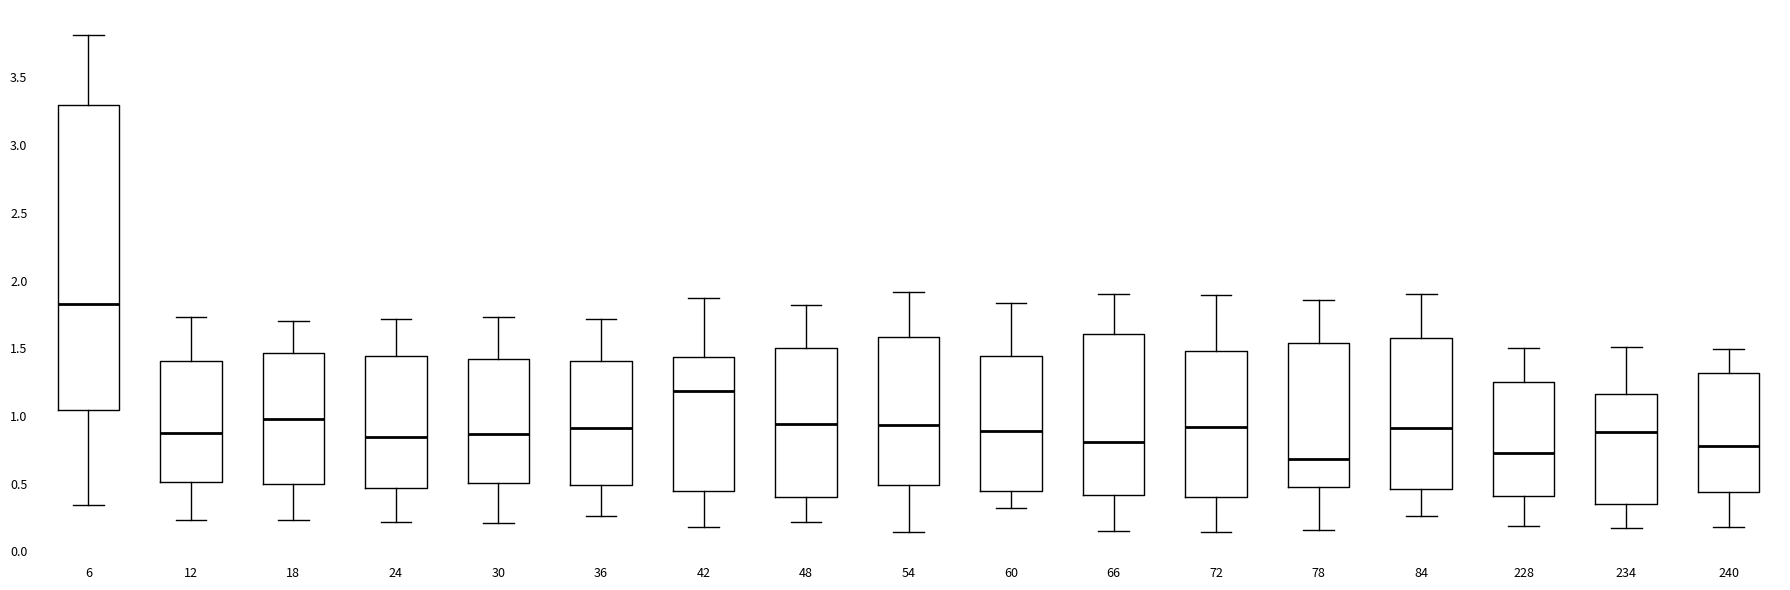

Reading left to right, transcribe this box plot: for each box, give where its median line is, the range the box spans, and where its two whiskers end, as read against the y-axis. The values are not printed on the chart, so give them approximately, as read against the axis.

6: median 1.85, box 1.05 to 3.30, whiskers 0.35 to 3.80
12: median 0.90, box 0.50 to 1.40, whiskers 0.25 to 1.75
18: median 1.00, box 0.50 to 1.45, whiskers 0.25 to 1.70
24: median 0.85, box 0.45 to 1.45, whiskers 0.20 to 1.70
30: median 0.85, box 0.50 to 1.40, whiskers 0.20 to 1.75
36: median 0.90, box 0.50 to 1.40, whiskers 0.25 to 1.70
42: median 1.20, box 0.45 to 1.45, whiskers 0.20 to 1.85
48: median 0.95, box 0.40 to 1.50, whiskers 0.20 to 1.80
54: median 0.95, box 0.50 to 1.60, whiskers 0.15 to 1.90
60: median 0.90, box 0.45 to 1.45, whiskers 0.30 to 1.85
66: median 0.80, box 0.40 to 1.60, whiskers 0.15 to 1.90
72: median 0.90, box 0.40 to 1.50, whiskers 0.15 to 1.90
78: median 0.70, box 0.50 to 1.55, whiskers 0.15 to 1.85
84: median 0.90, box 0.45 to 1.55, whiskers 0.25 to 1.90
228: median 0.70, box 0.40 to 1.25, whiskers 0.20 to 1.50
234: median 0.90, box 0.35 to 1.15, whiskers 0.15 to 1.50
240: median 0.80, box 0.45 to 1.30, whiskers 0.20 to 1.50